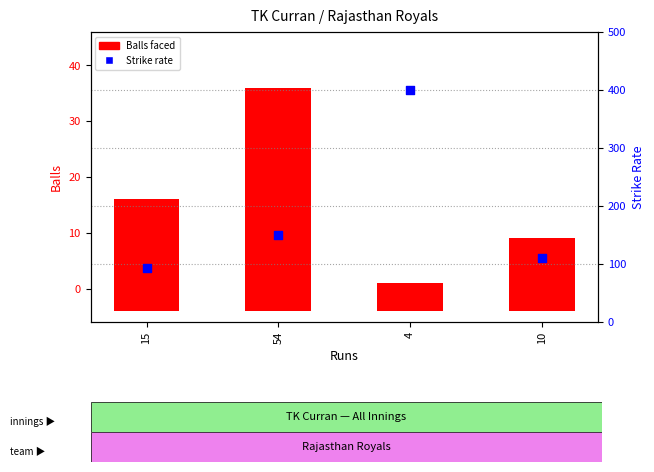

Between 10 and 54, which is larger?

54